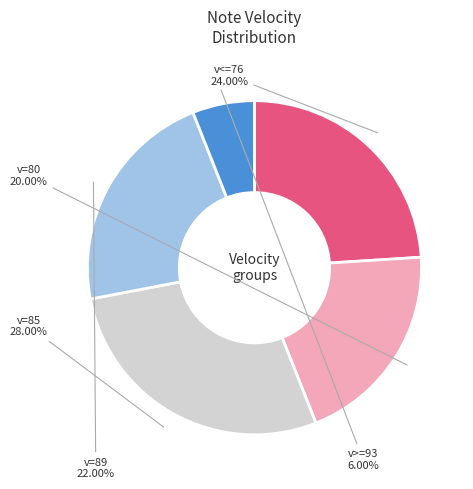

Is there a majority slice in this chart?

No